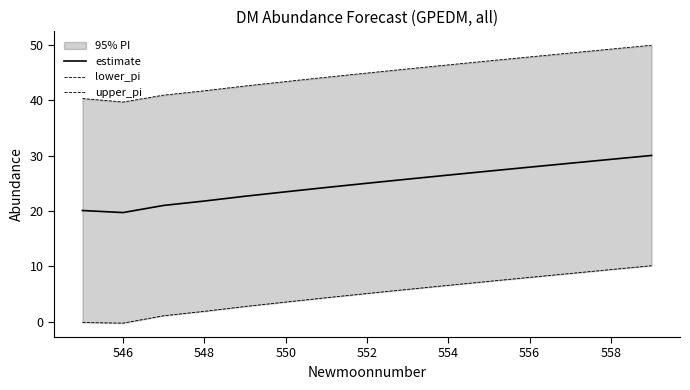

What is the maximum value for estimate?

30.0